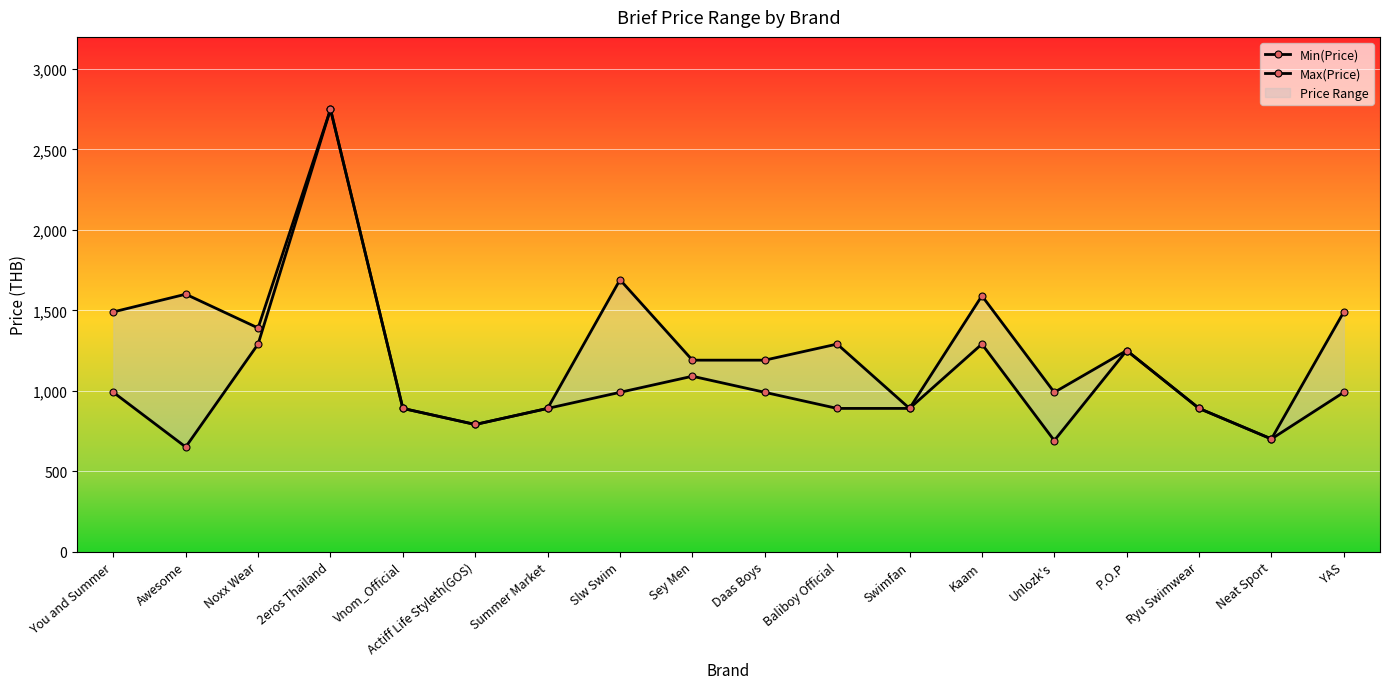

At how many categories does at least one series exceed 913?

12